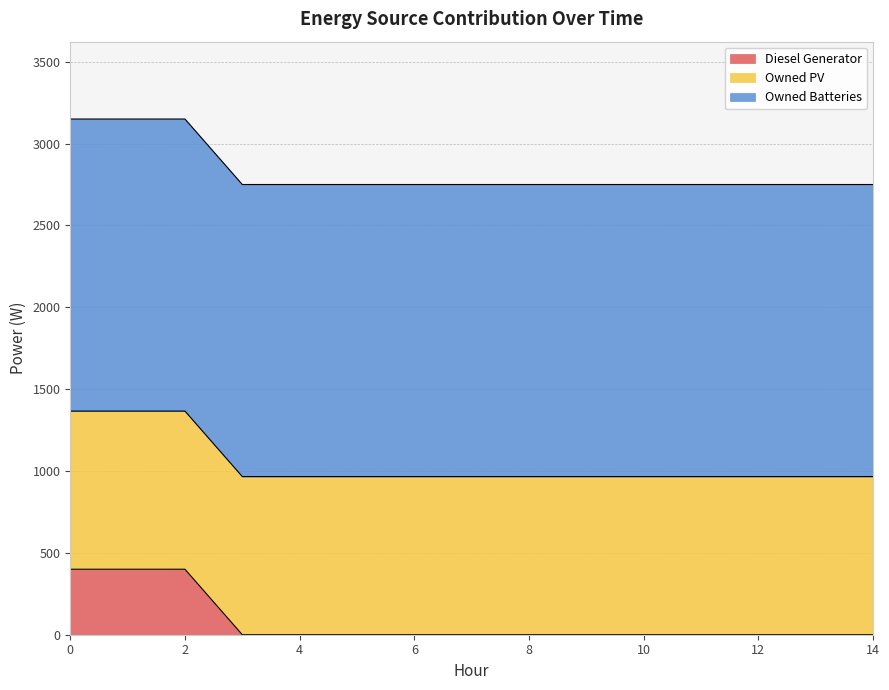

Between 11 and 6, which is larger?

11